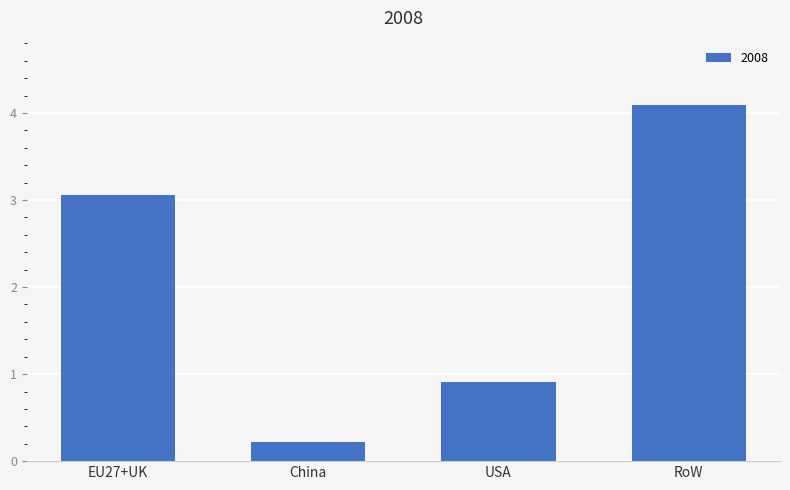

Are the bars horizontal?

No